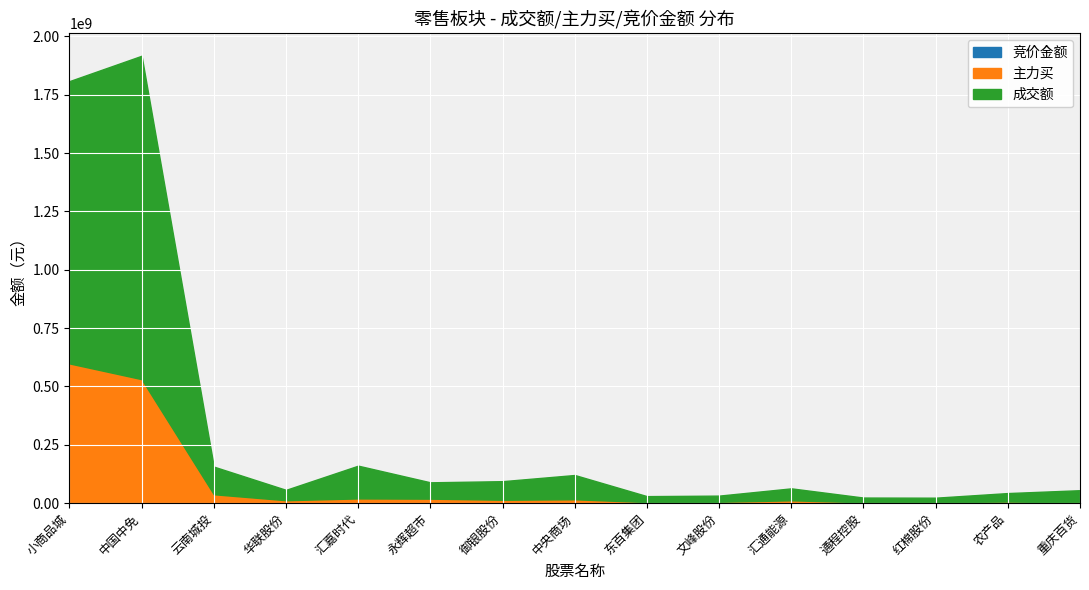

What is the smallest value displayed?

11970